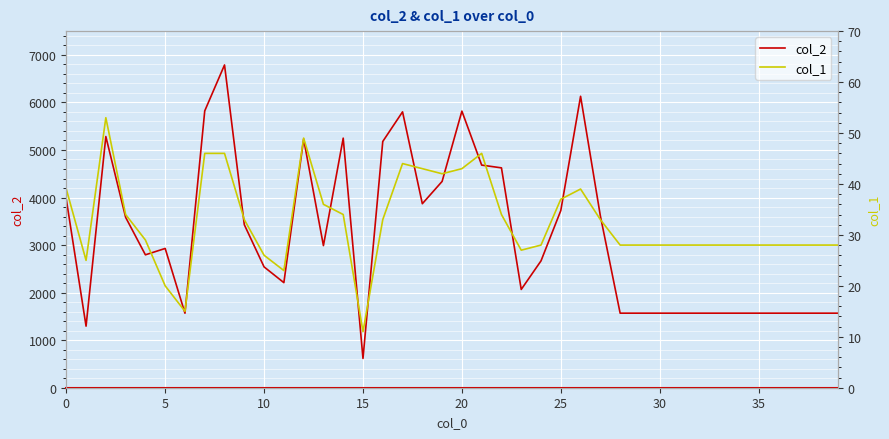

What is the value of the col_2 point at the 31st from the left?

1567